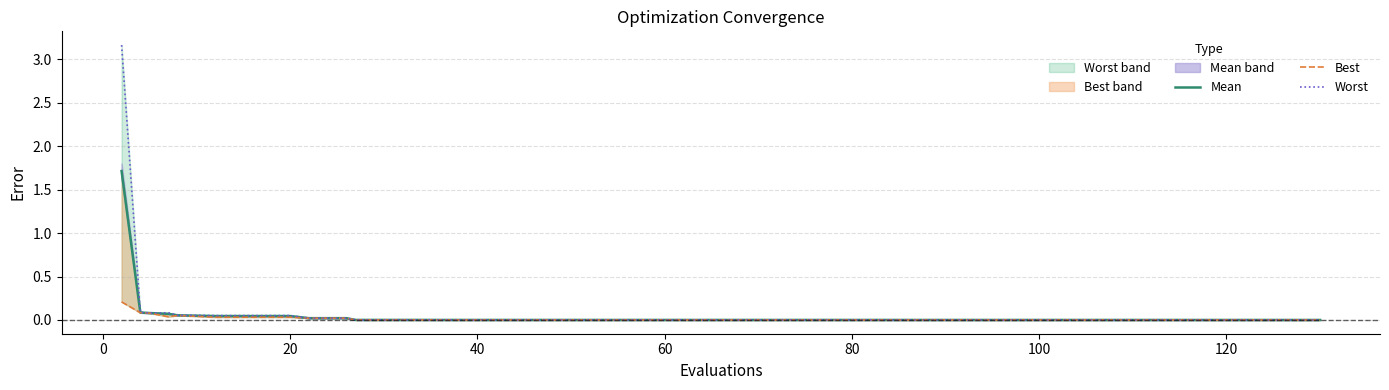

At which category does best line reach its first local valley?

40